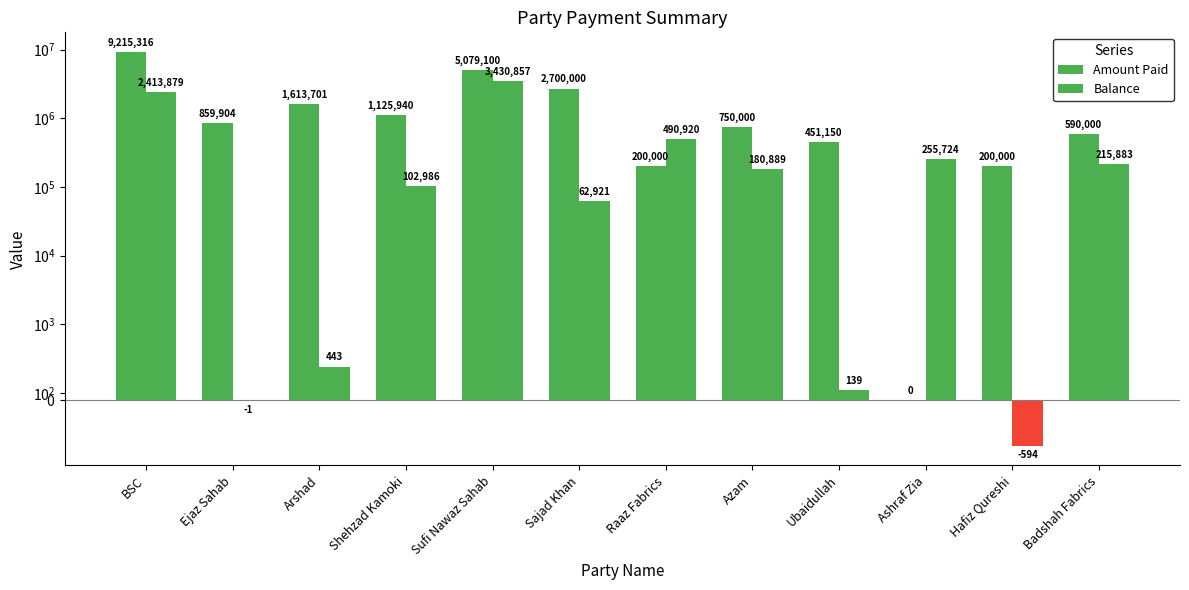

Which category has the lowest value across all series?

Hafiz Qureshi